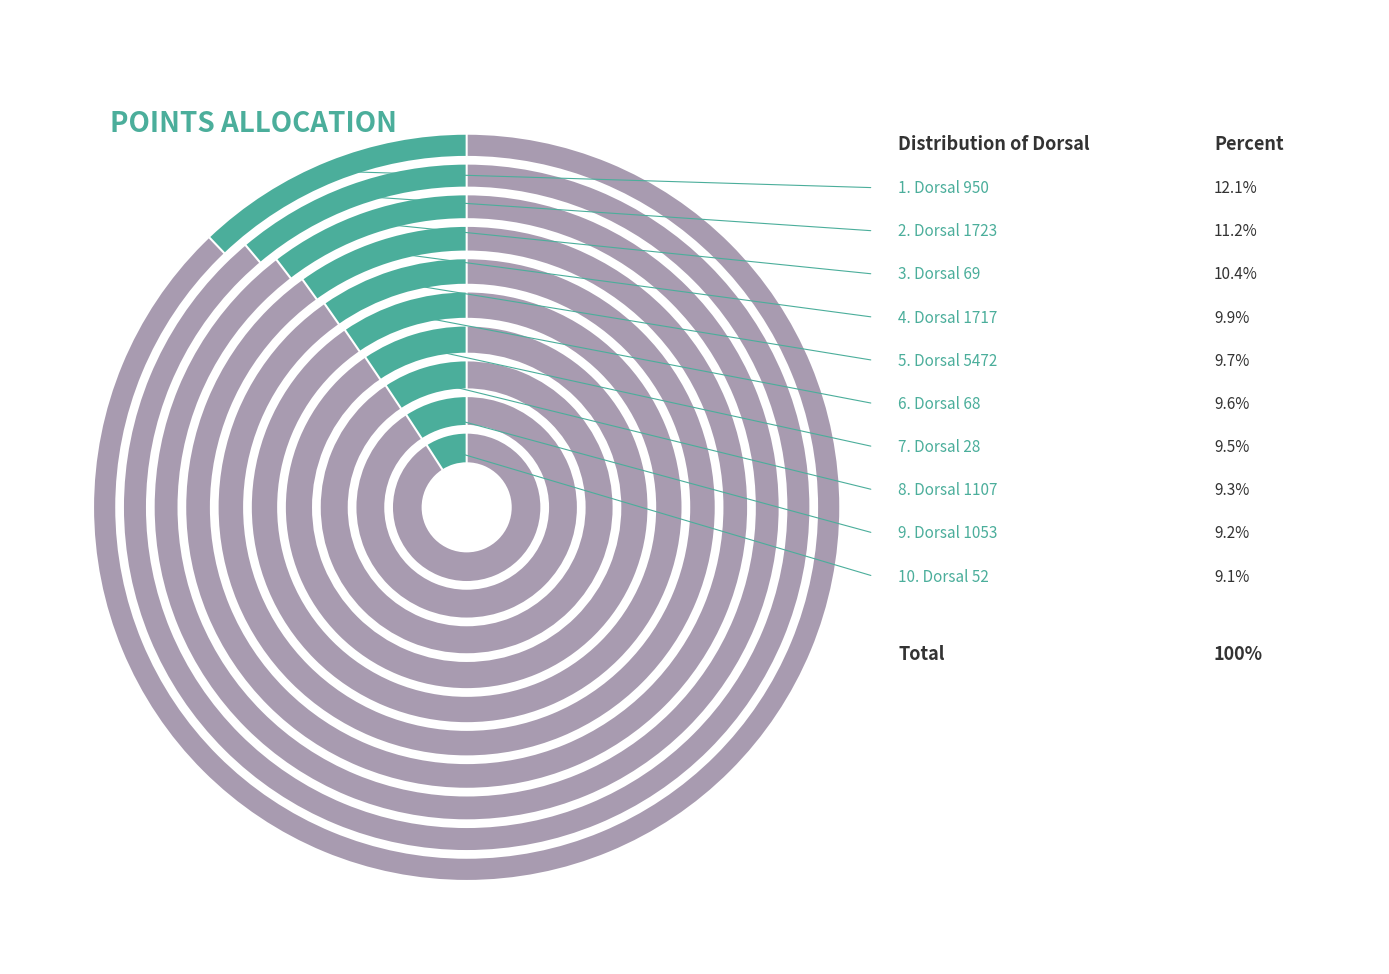

Which has a higher value, 1723 or 1717?

1723